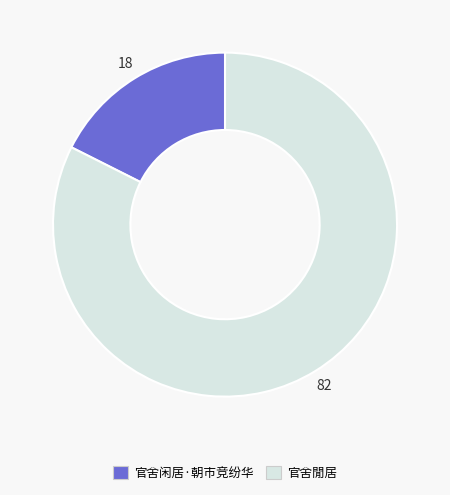

Combined, do 官舍闲居·朝市竞纷华 and 官舍閒居 account for over 50%?

Yes